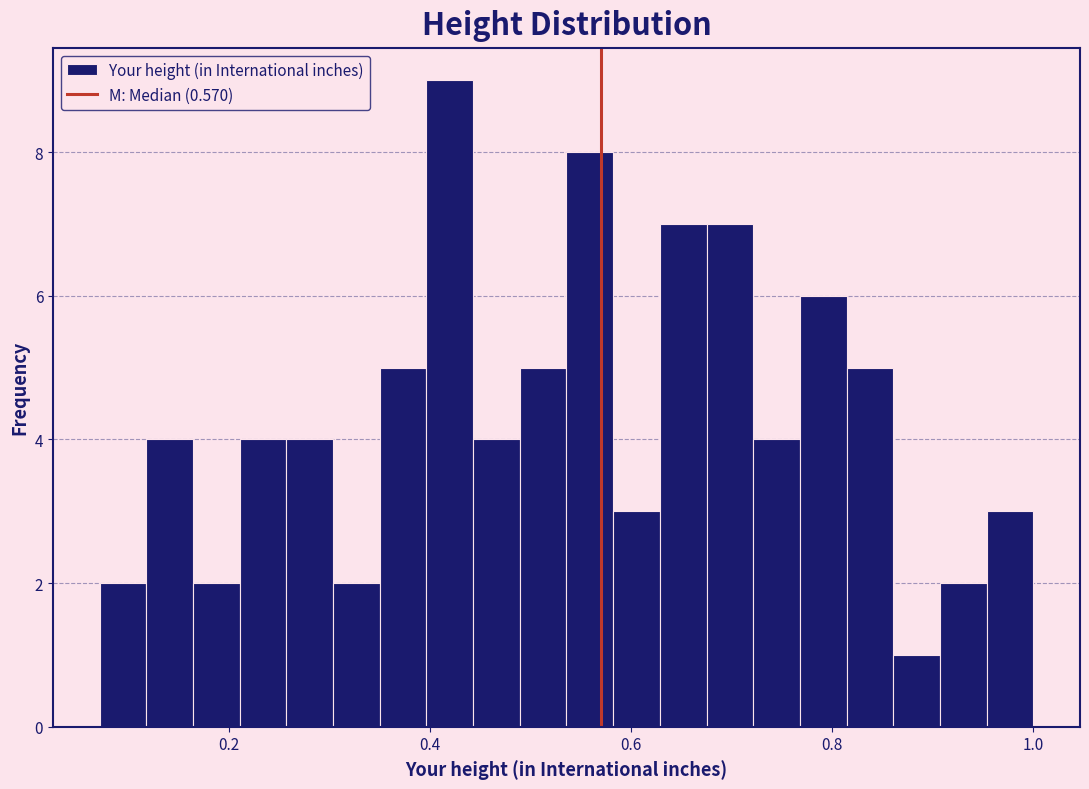

Read against the x-axis, roughly where is the centre of the tallest bar?

0.42